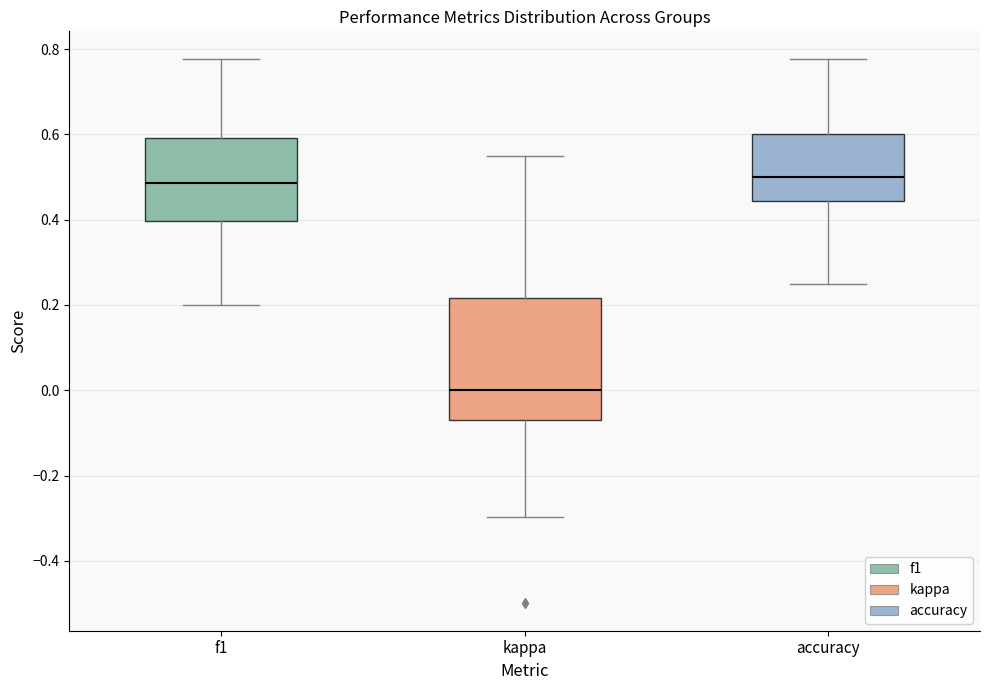

Which box has the lowest median line?

kappa